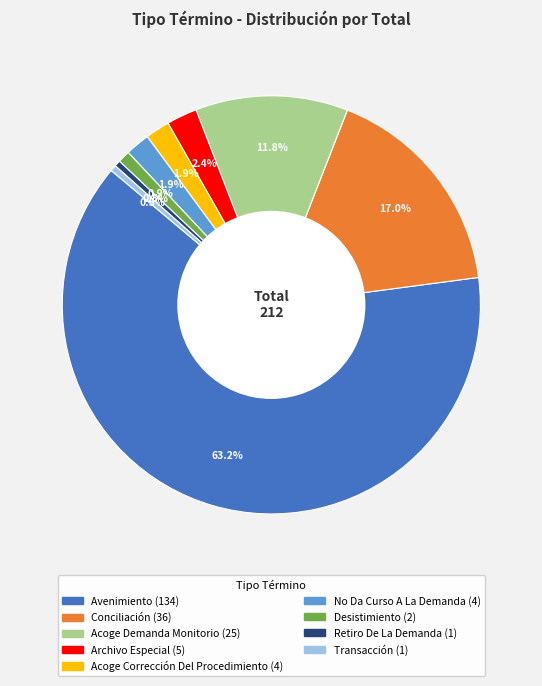

To the nearest percent, what is the difference between the No Da Curso A La Demanda and Avenimiento slice percentages?

61%